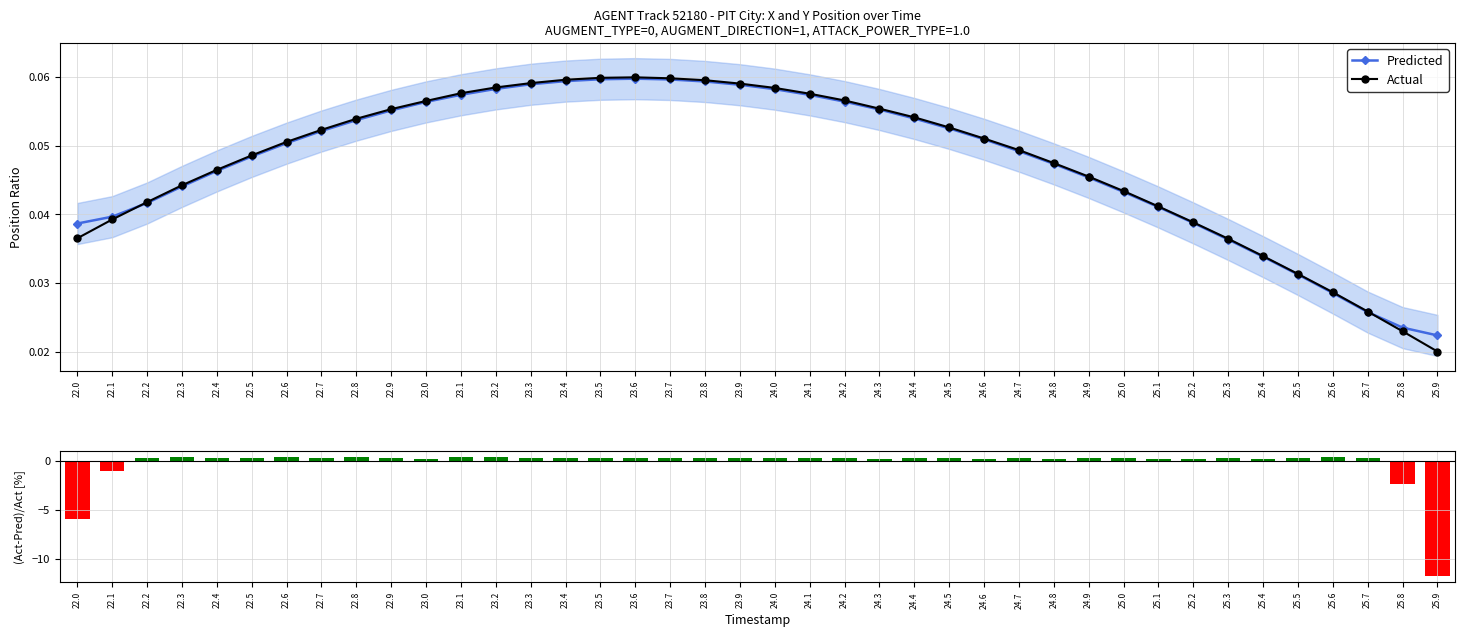

Is the value of Predicted at 22.1 greater than the value of Actual at 24.0?

No